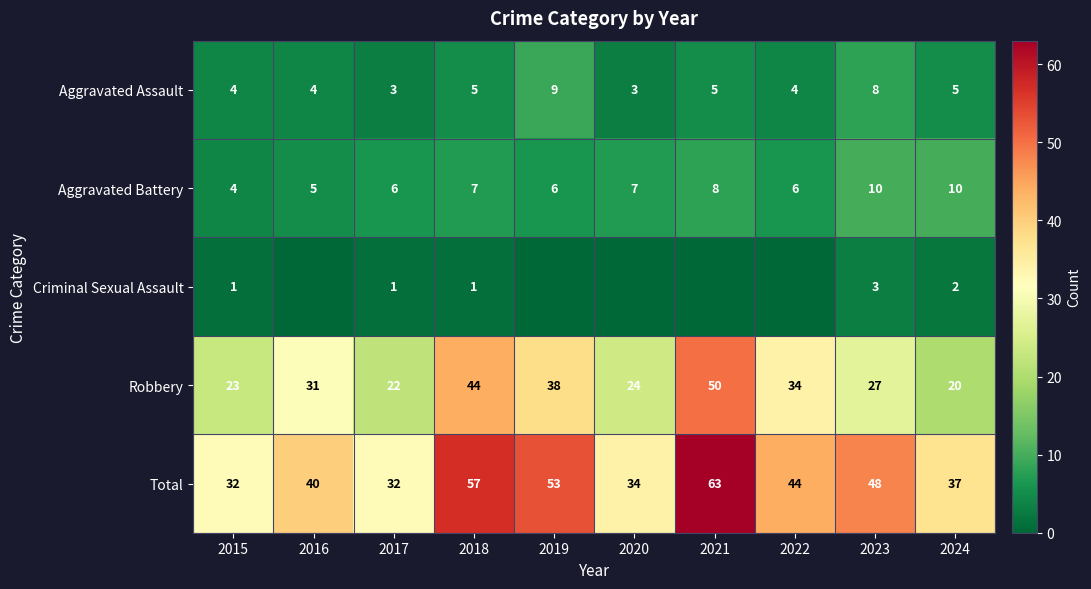

Which series changed the most between 2017 and 2018?

Total